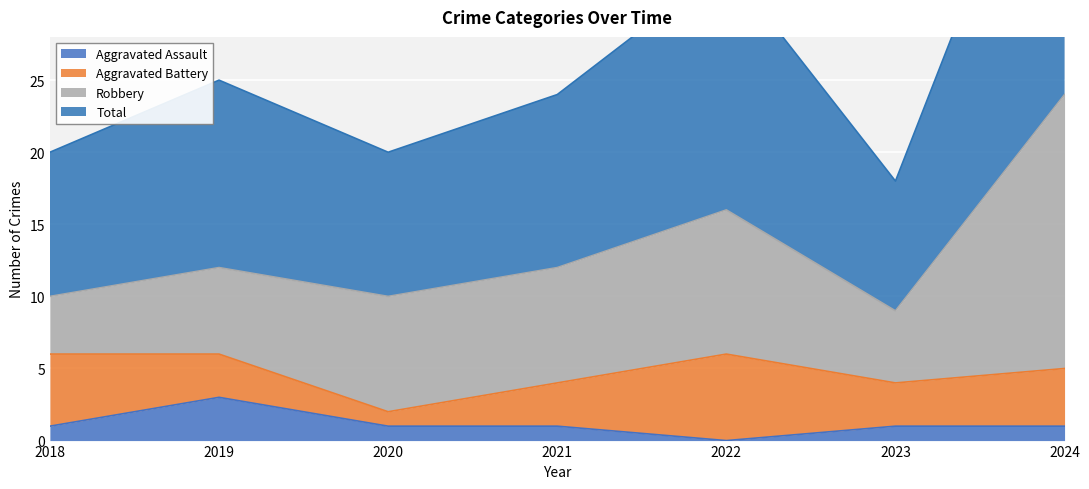

True or false: Total and Aggravated Assault intersect in this chart.

False